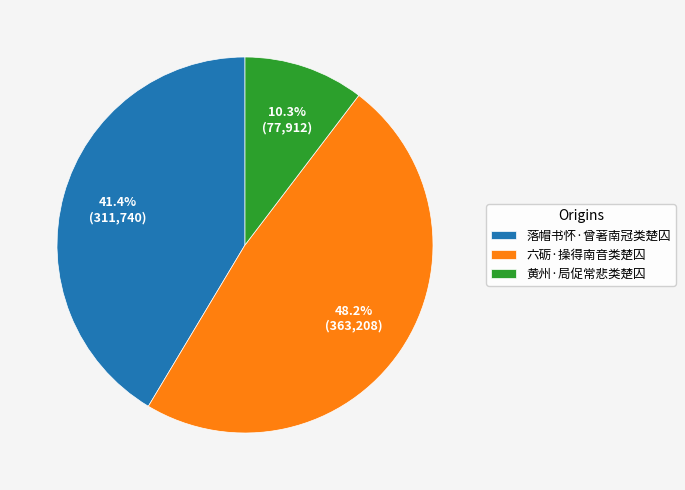

How many slices are in this pie chart?

3